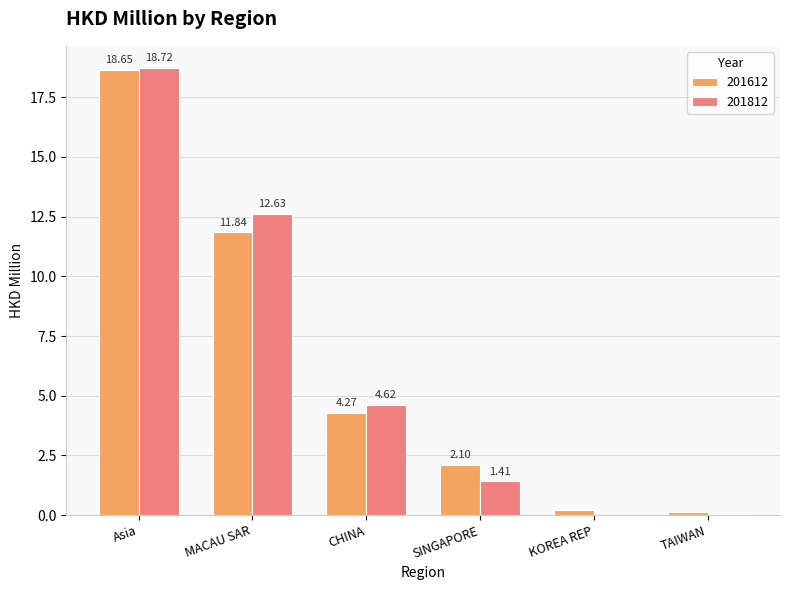

Which category has the highest value in the 201612 series?

Asia